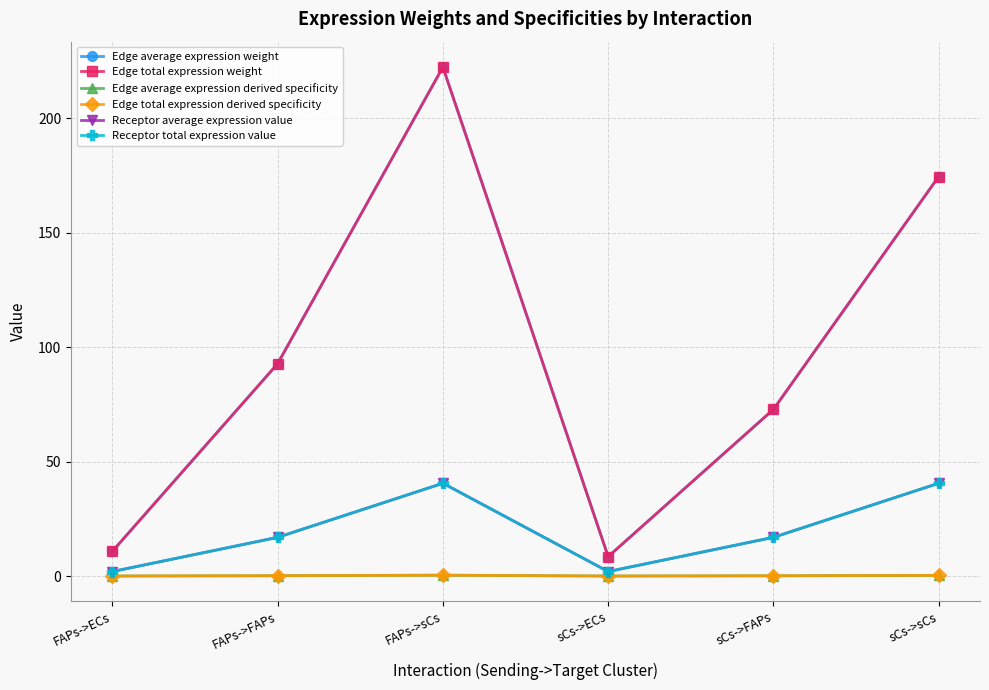

Reading left to right, extract all data points from this chart.

Edge average expression weight: FAPs->ECs=10.8	FAPs->FAPs=92.8	FAPs->sCs=222.3	sCs->ECs=8.5	sCs->FAPs=72.8	sCs->sCs=174.5
Edge total expression weight: FAPs->ECs=10.8	FAPs->FAPs=92.8	FAPs->sCs=222.3	sCs->ECs=8.5	sCs->FAPs=72.8	sCs->sCs=174.5
Edge average expression derived specificity: FAPs->ECs=0.0	FAPs->FAPs=0.2	FAPs->sCs=0.4	sCs->ECs=0.0	sCs->FAPs=0.1	sCs->sCs=0.3
Edge total expression derived specificity: FAPs->ECs=0.0	FAPs->FAPs=0.2	FAPs->sCs=0.4	sCs->ECs=0.0	sCs->FAPs=0.1	sCs->sCs=0.3
Receptor average expression value: FAPs->ECs=2.0	FAPs->FAPs=16.9	FAPs->sCs=40.5	sCs->ECs=2.0	sCs->FAPs=16.9	sCs->sCs=40.5
Receptor total expression value: FAPs->ECs=2.0	FAPs->FAPs=16.9	FAPs->sCs=40.5	sCs->ECs=2.0	sCs->FAPs=16.9	sCs->sCs=40.5